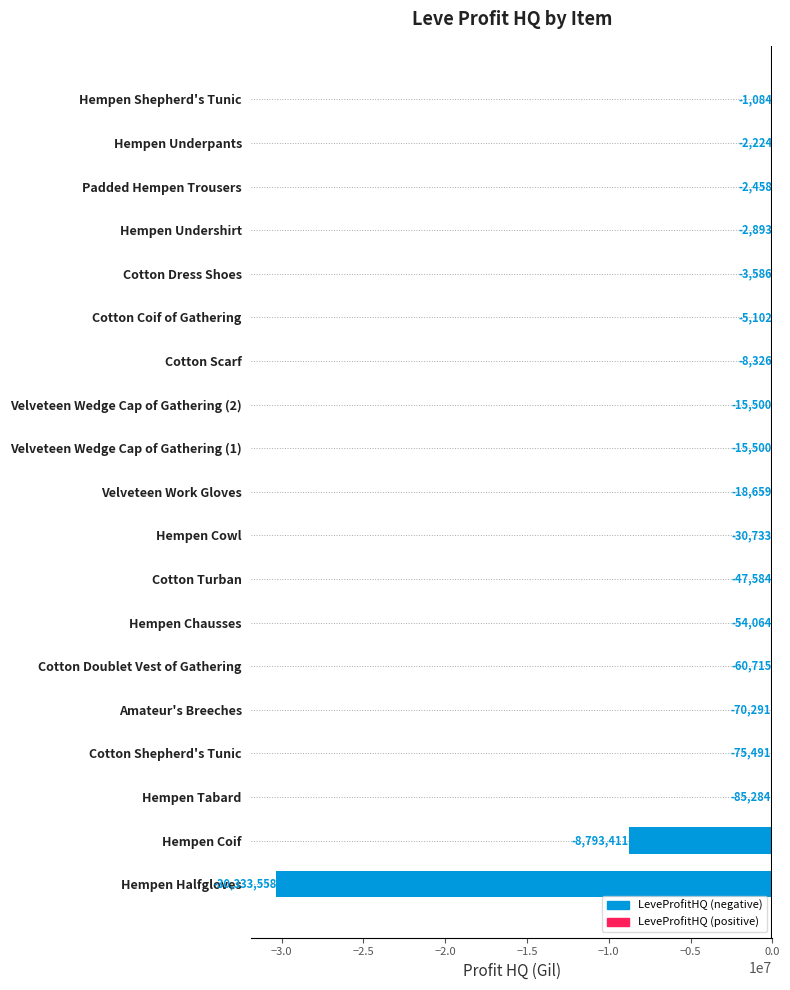

What is the maximum value shown in the chart?

-1084.0